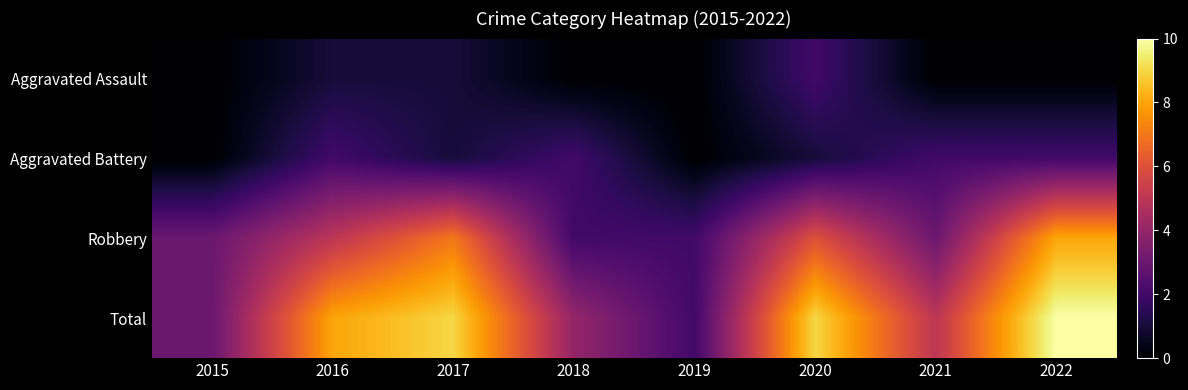

At which category does the chart reach its peak across all series?

2022